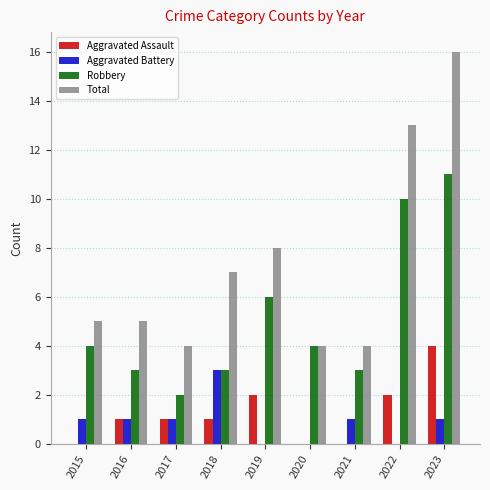

Which series has the widest spread of values?

Total